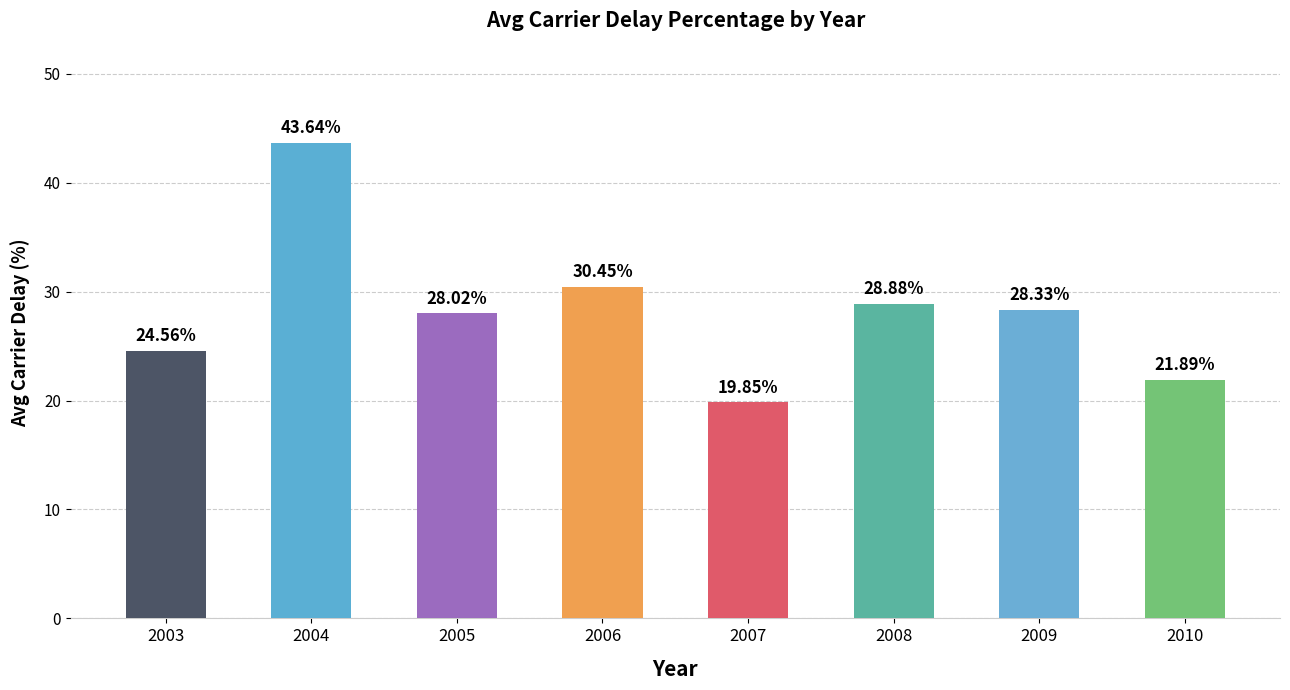

What is the sum of all values?

225.6